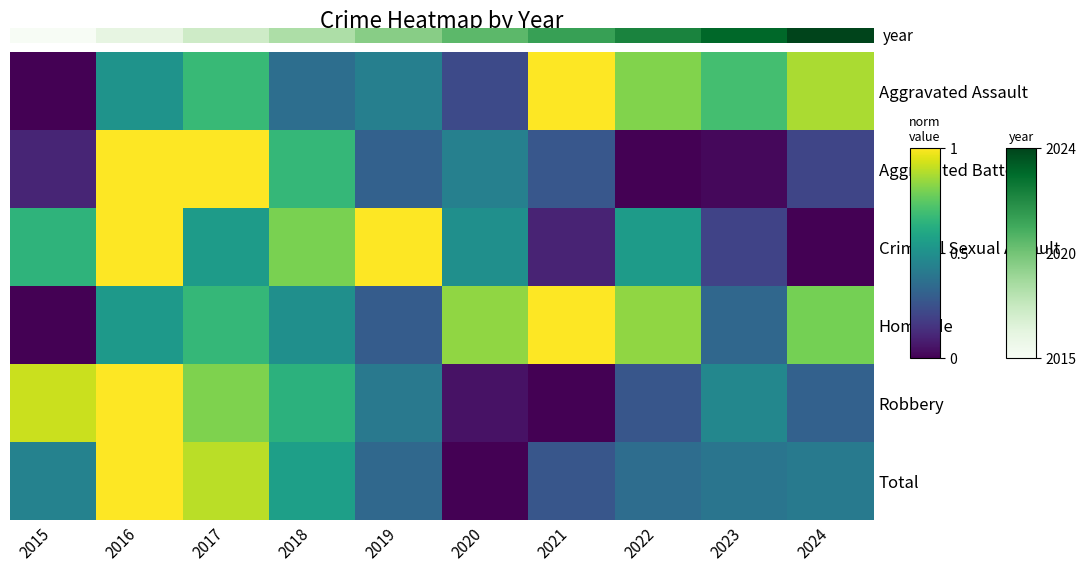

List the series in order of their peak value, lowest first.

Criminal Sexual Assault, Homicide, Aggravated Battery, Robbery, Total, 0.0